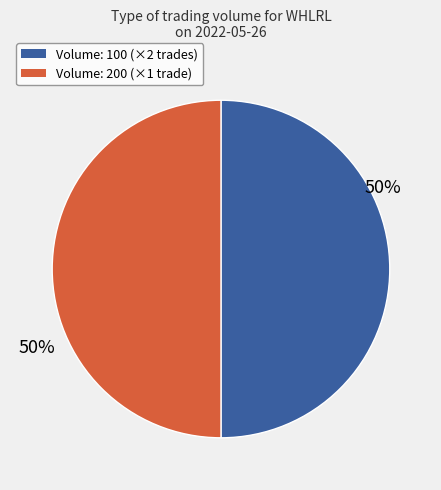

To the nearest percent, what is the average slice percentage?

50%